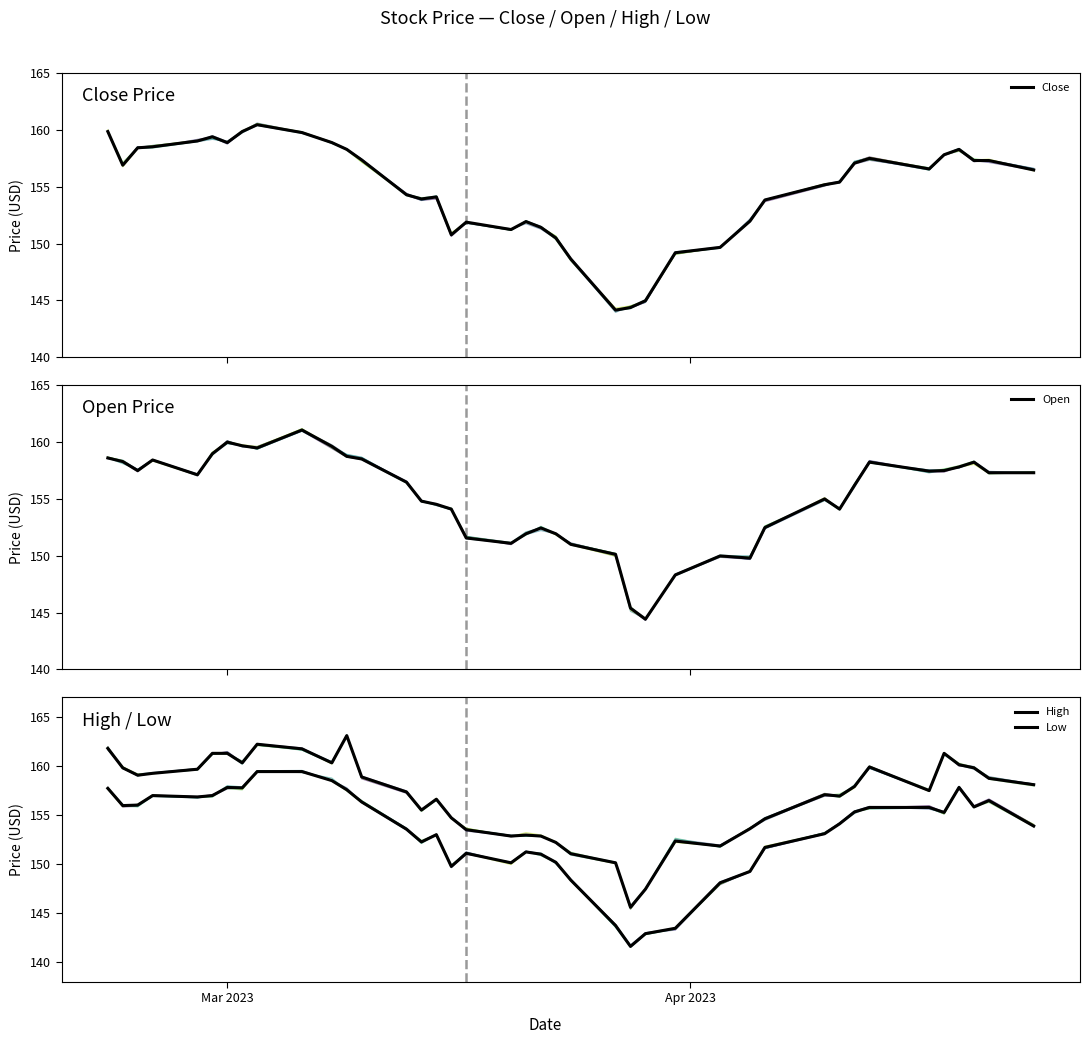

What is the highest value of the Low series?

159.4